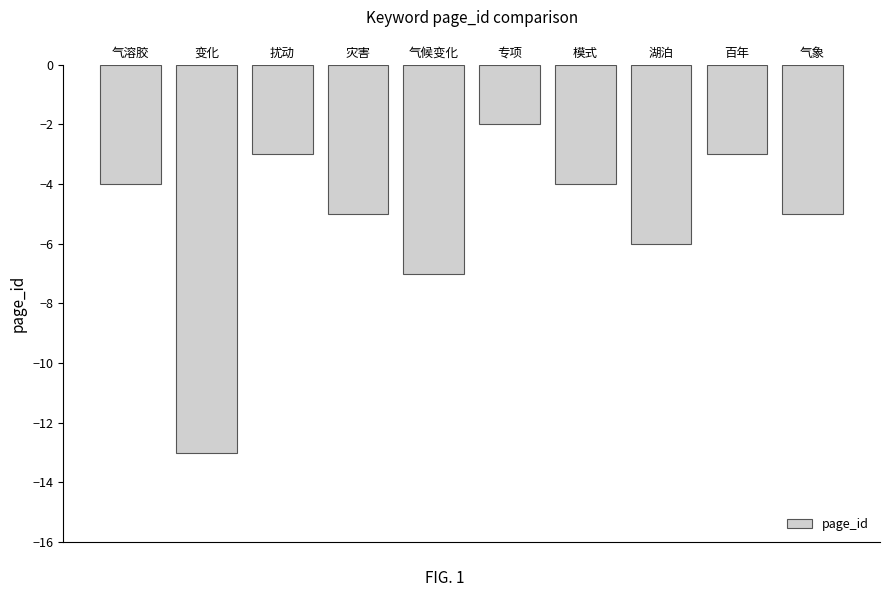

True or false: the data shows -4 at 模式.

True